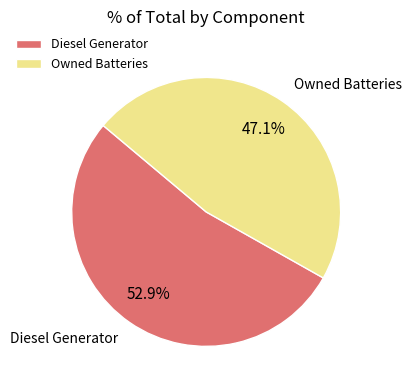

Between Owned Batteries and Diesel Generator, which is larger?

Diesel Generator